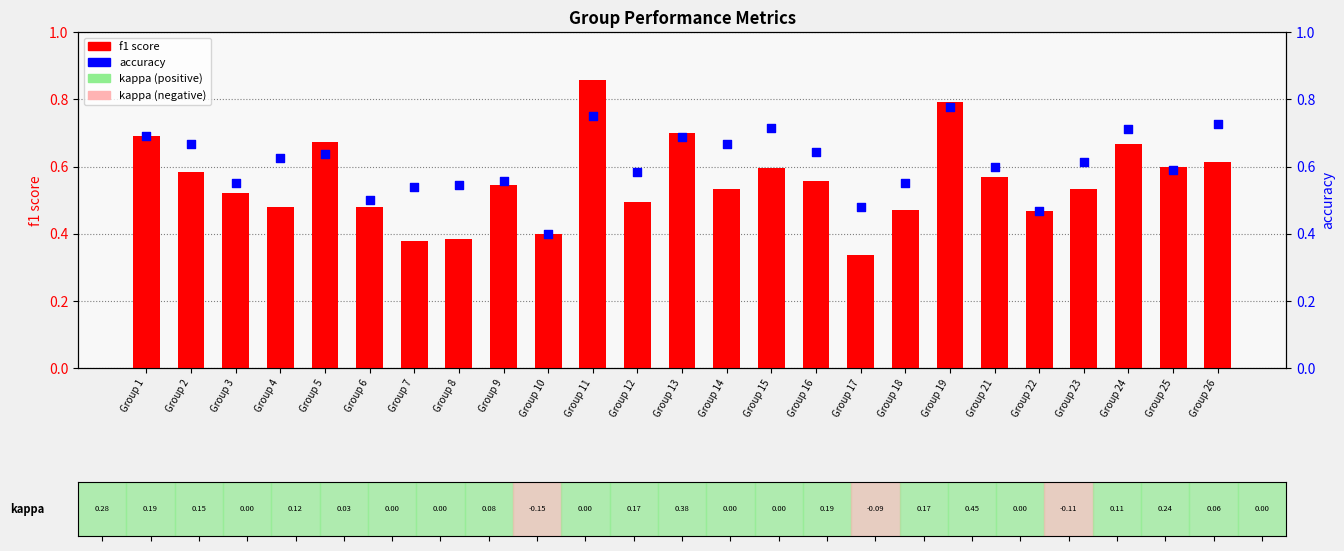

At which category is the sum across all series the highest?

Group 11